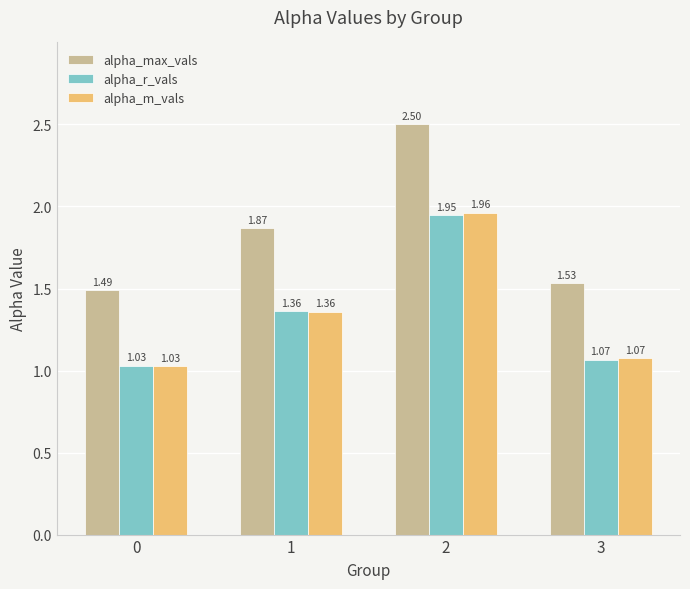

Is the value of alpha_r_vals at 3 greater than the value of alpha_max_vals at 3?

No